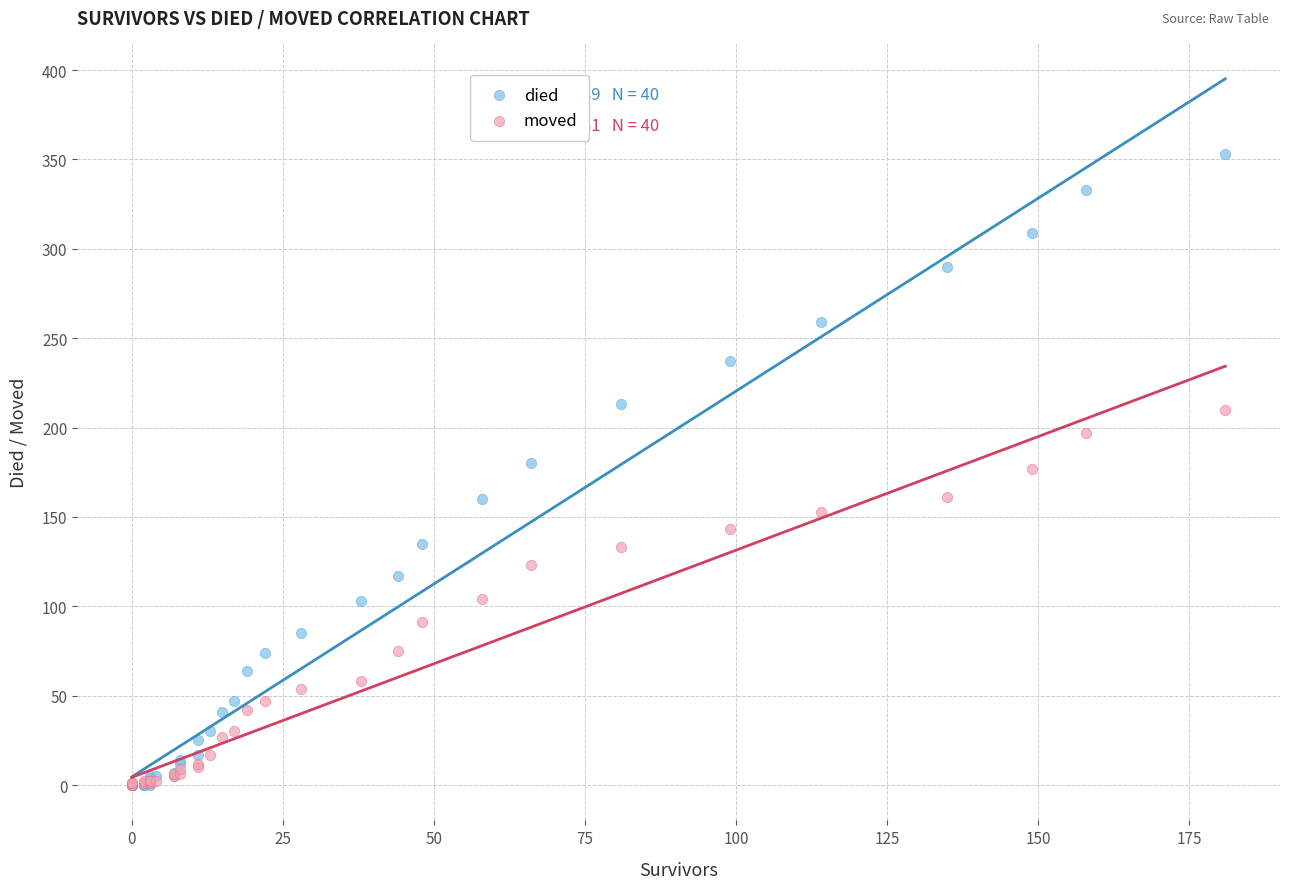

Which series reaches the maximum Y coordinate?

died